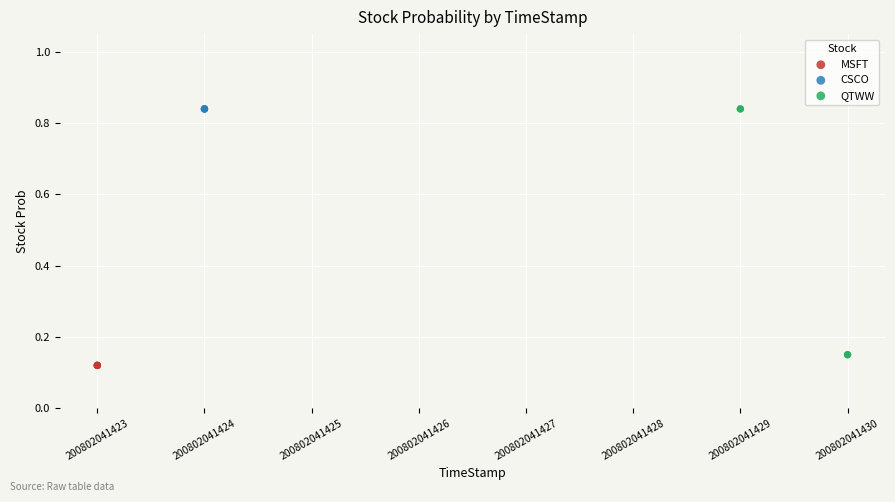

What are all the series names shown in the legend?

MSFT, CSCO, QTWW